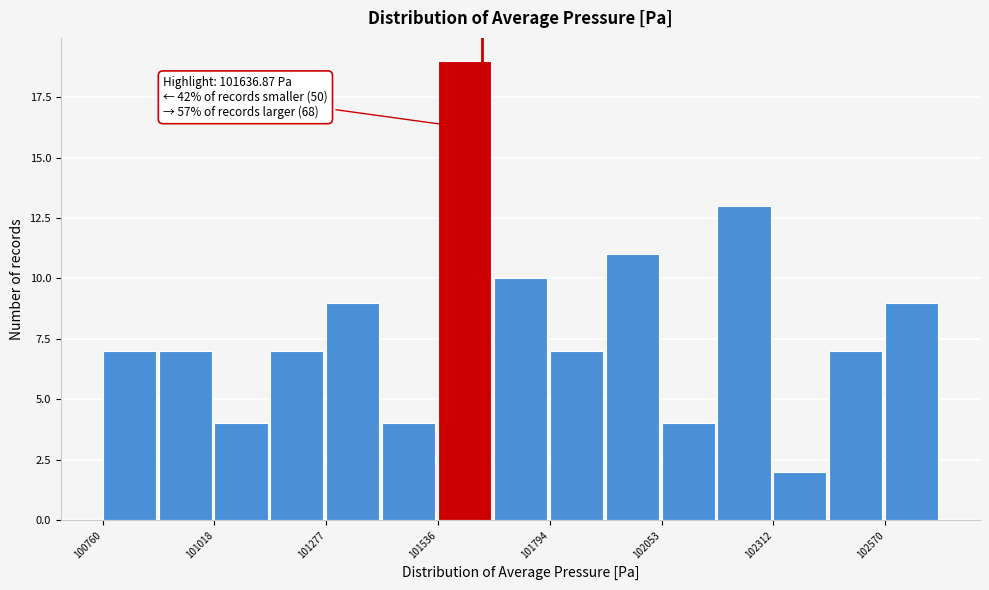

Read against the x-axis, roughly where is the centre of the tallest bar?

101600